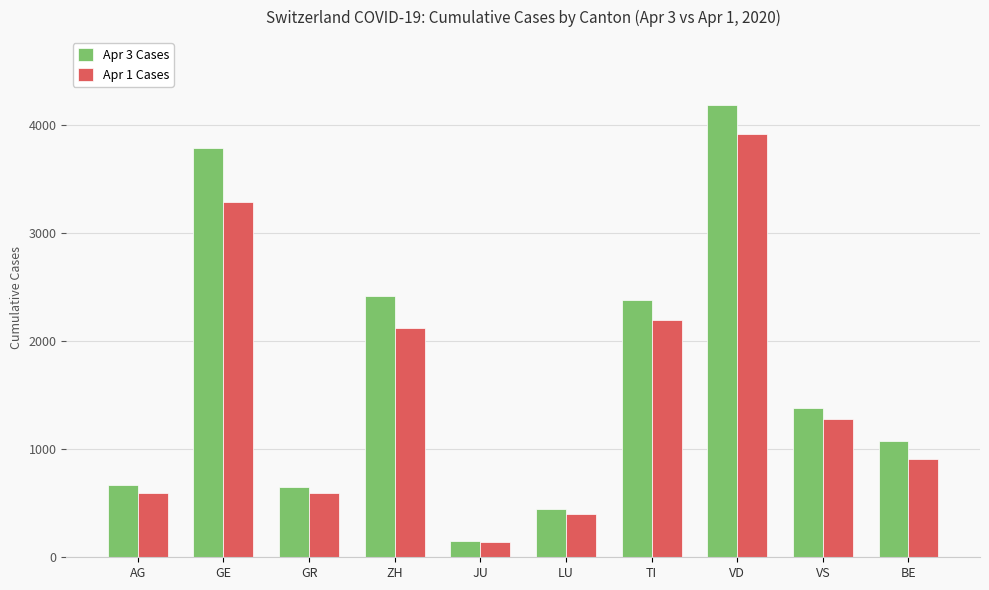

How many groups of bars are there?

10